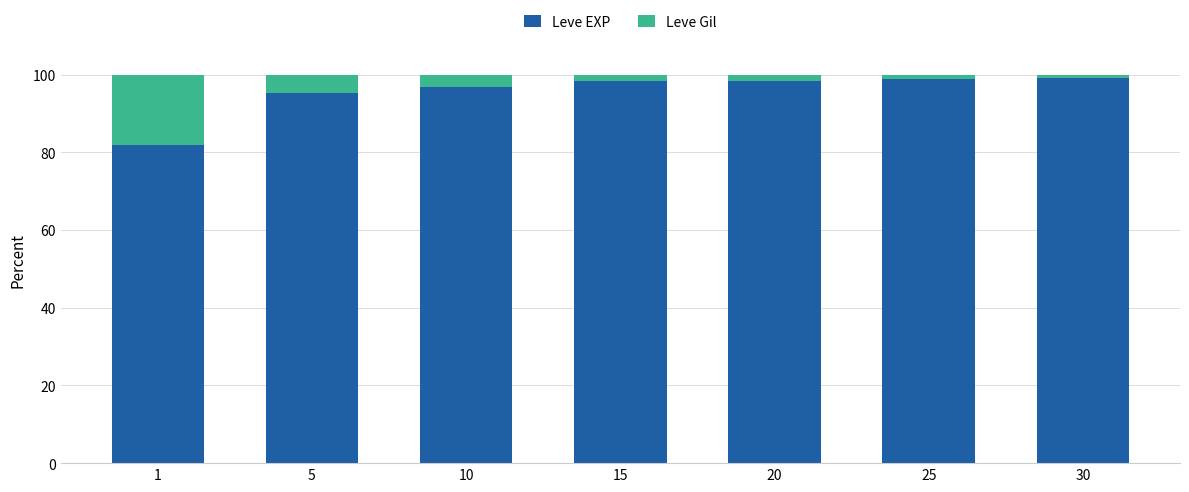

True or false: Leve EXP has a value of 95.3 at 5.

True